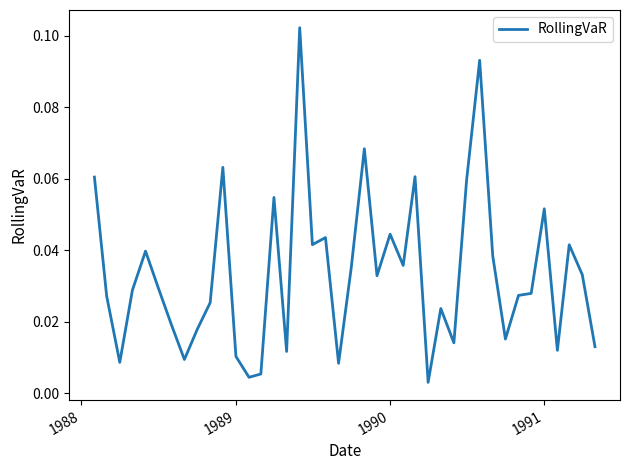

Reading left to right, extract all data points from this chart.

0.1	0.0	0.0	0.0	0.0	0.0	0.0	0.0	0.0	0.0	0.1	0.0	0.0	0.0	0.1	0.0	0.1	0.0	0.0	0.0	0.0	0.1	0.0	0.0	0.0	0.1	0.0	0.0	0.0	0.1	0.1	0.0	0.0	0.0	0.0	0.1	0.0	0.0	0.0	0.0